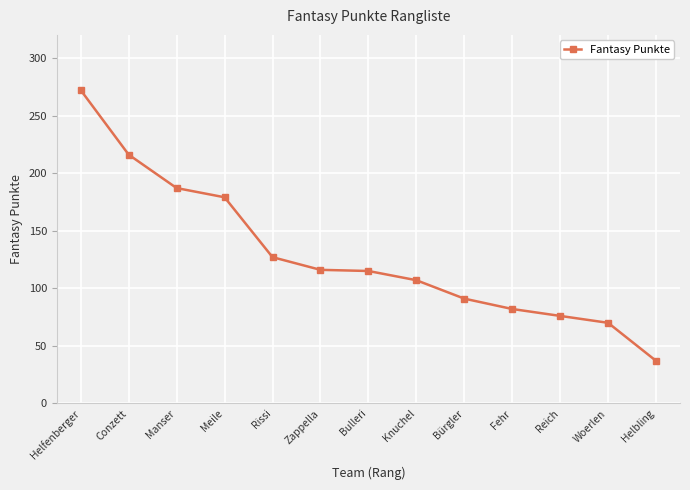

Where does the data first go above 115?

Helfenberger